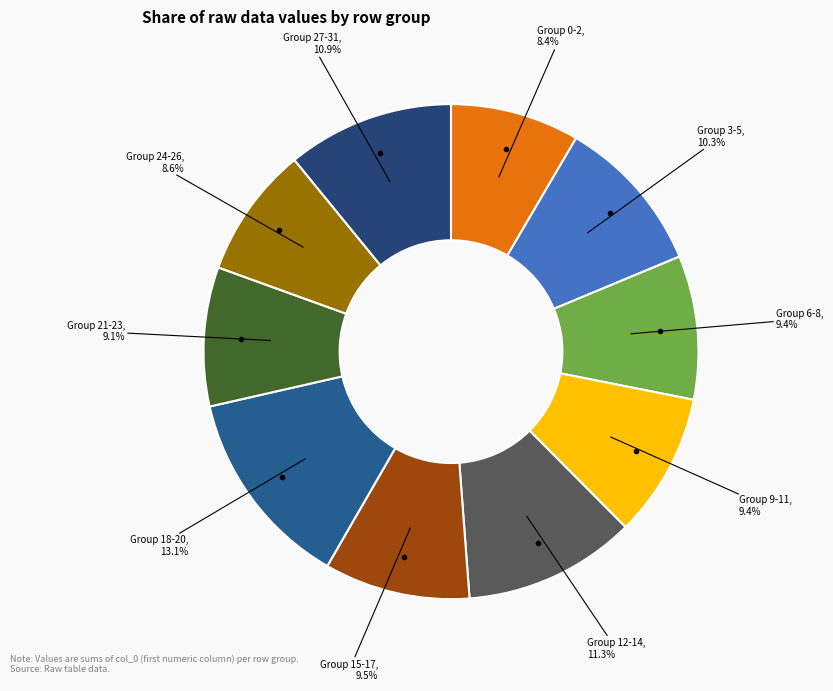

How many slices are in this pie chart?

10